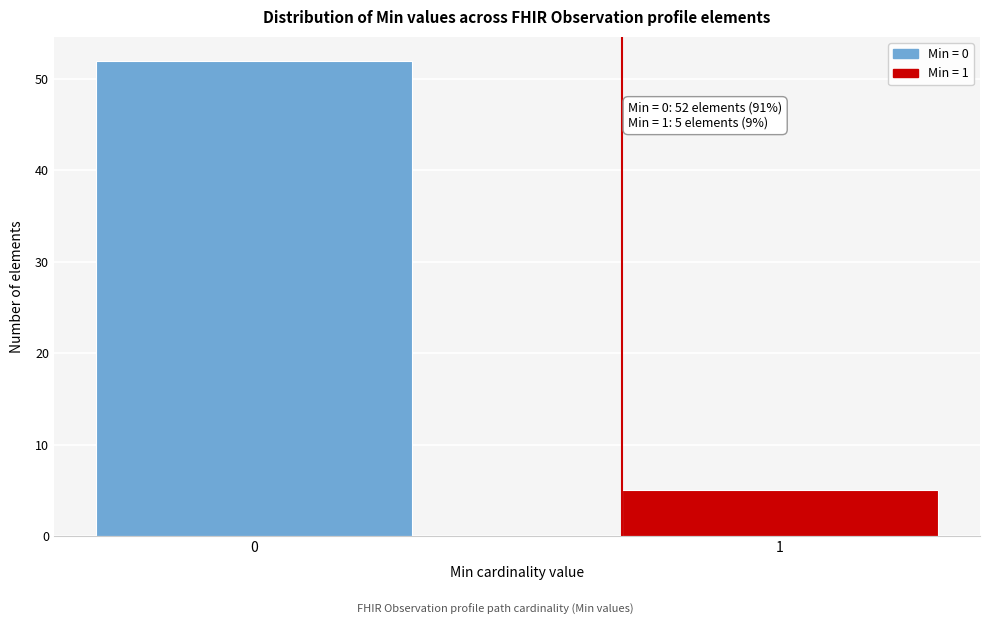

Reading right to left, list all the values displayed in this chart.

5	52